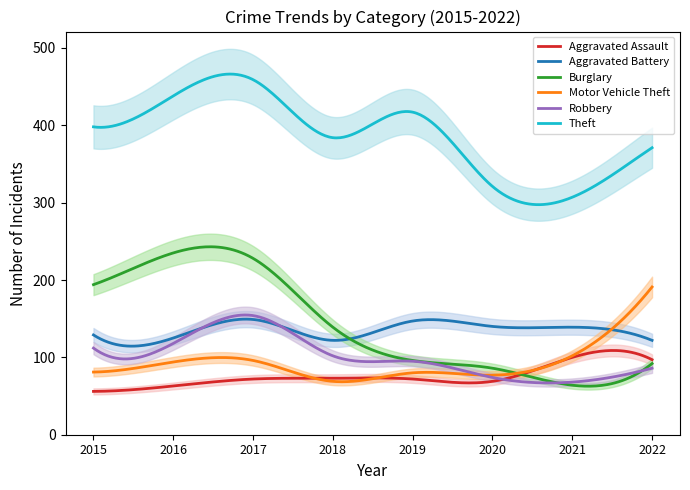

Reading left to right, what are all the values shown in this chart?

Aggravated Assault: 2015=56	2016=63	2017=72	2018=73	2019=72	2020=69	2021=100	2022=97
Aggravated Battery: 2015=129	2016=125	2017=149	2018=122	2019=147	2020=140	2021=139	2022=122
Burglary: 2015=194	2016=235	2017=228	2018=139	2019=96	2020=86	2021=64	2022=92
Motor Vehicle Theft: 2015=81	2016=94	2017=96	2018=69	2019=80	2020=77	2021=102	2022=191
Robbery: 2015=112	2016=118	2017=154	2018=102	2019=95	2020=74	2021=68	2022=86
Theft: 2015=398	2016=438	2017=459	2018=384	2019=417	2020=321	2021=307	2022=371